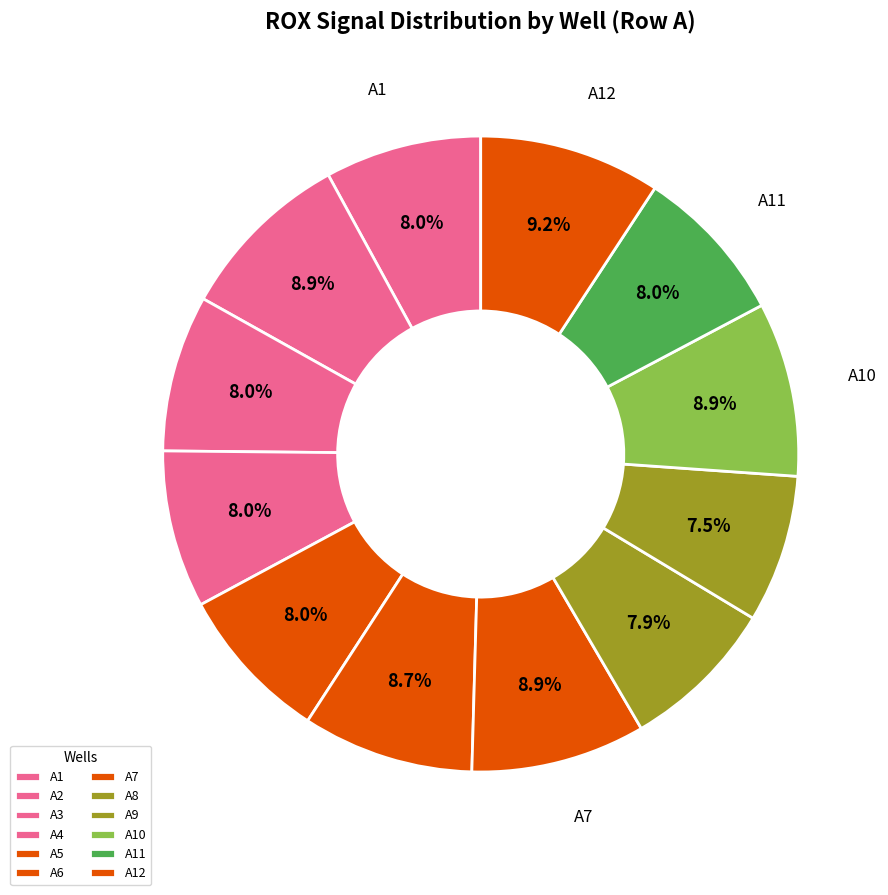

Which slice is the largest?

A12